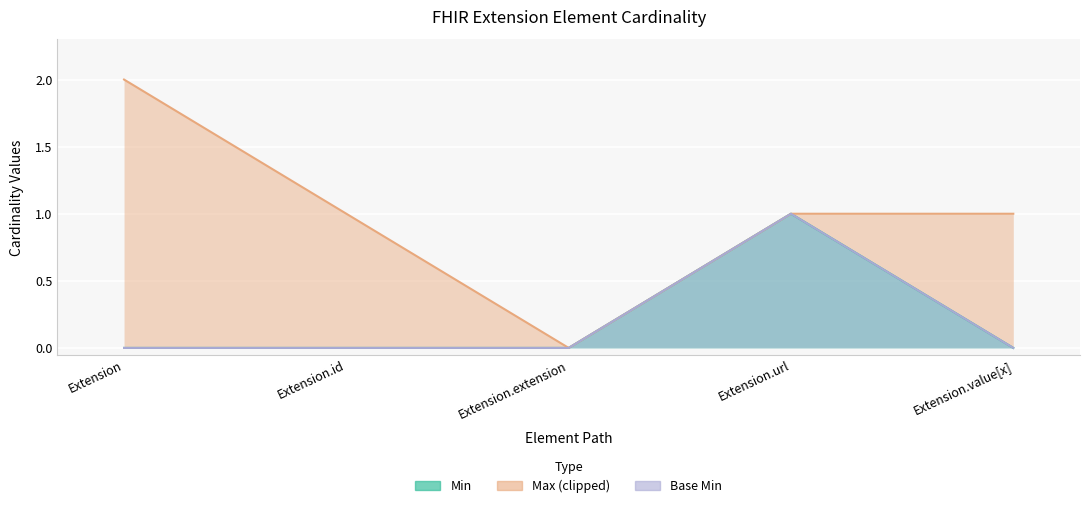

What value does the Base Min series have at Extension.url?

1